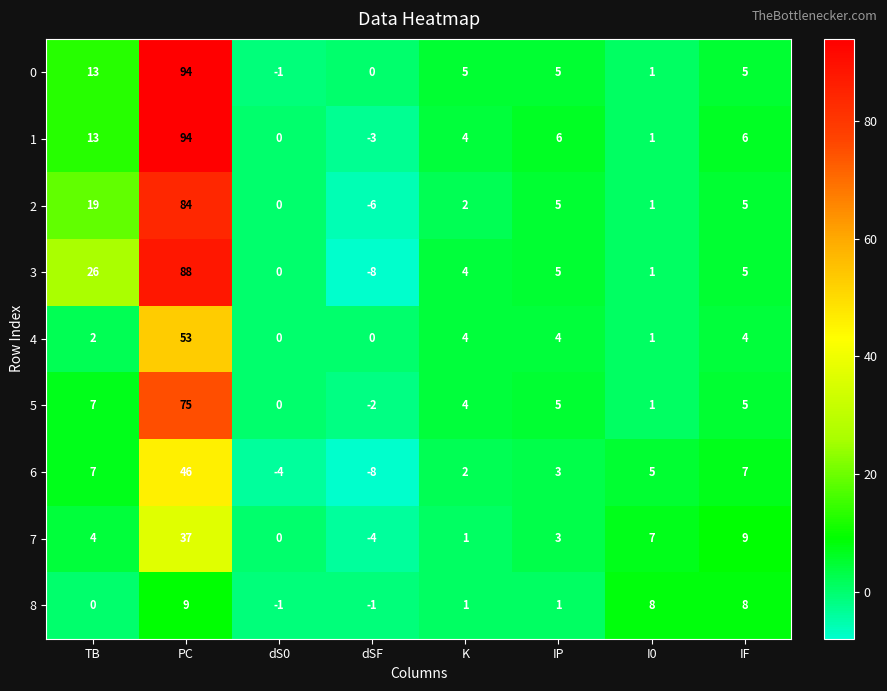

True or false: 1 has a value of 2 at K.

False